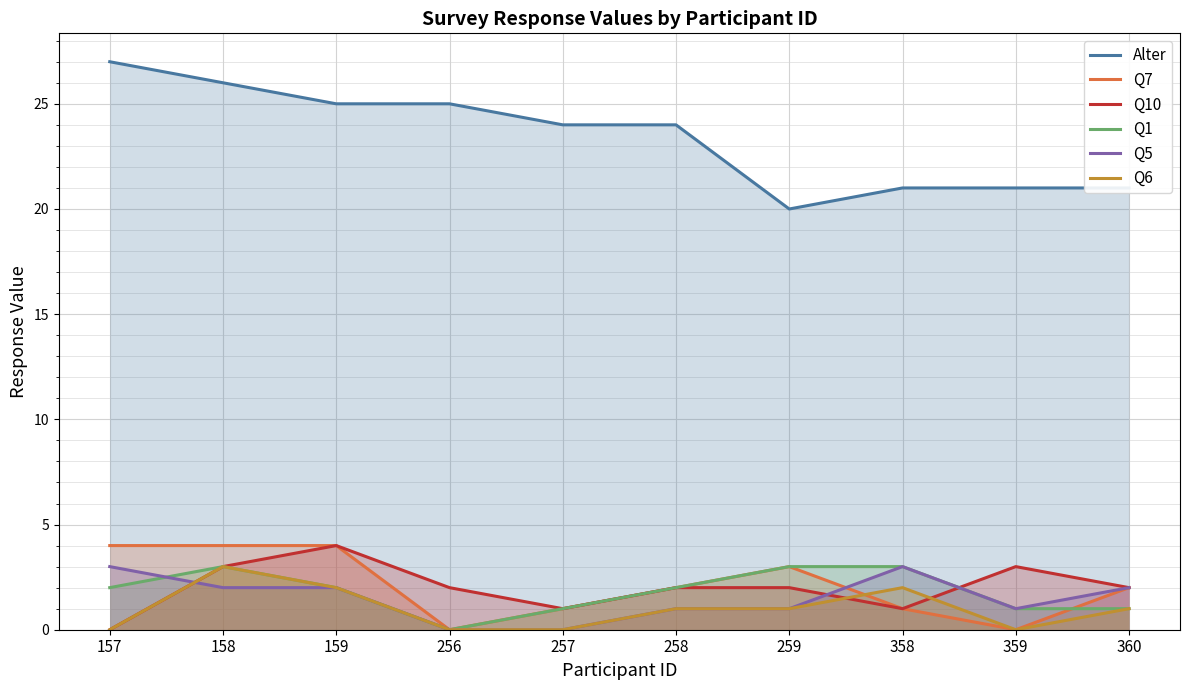

What are all the series names shown in the legend?

Alter, Q7, Q10, Q1, Q5, Q6